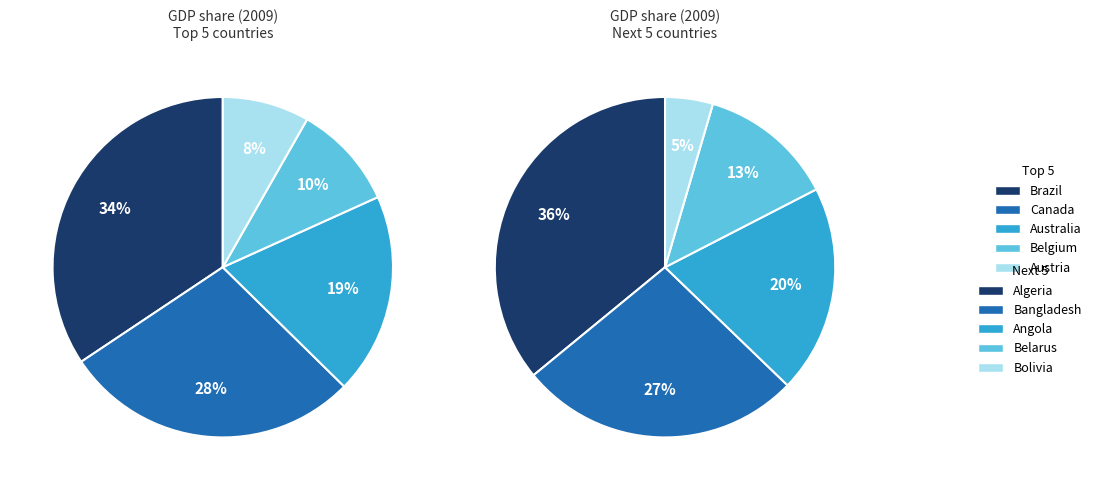

Does Bangladesh represent more than half of the total?

No